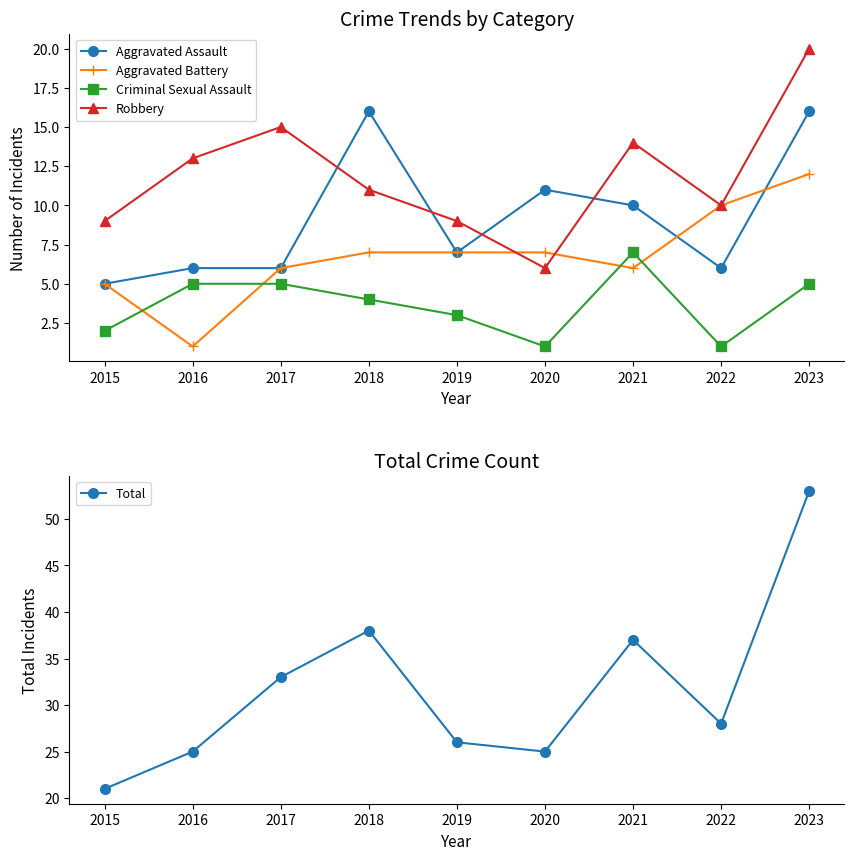

In Aggravated Assault, how many points are lower than both neighbors (excluding endpoints)?

2